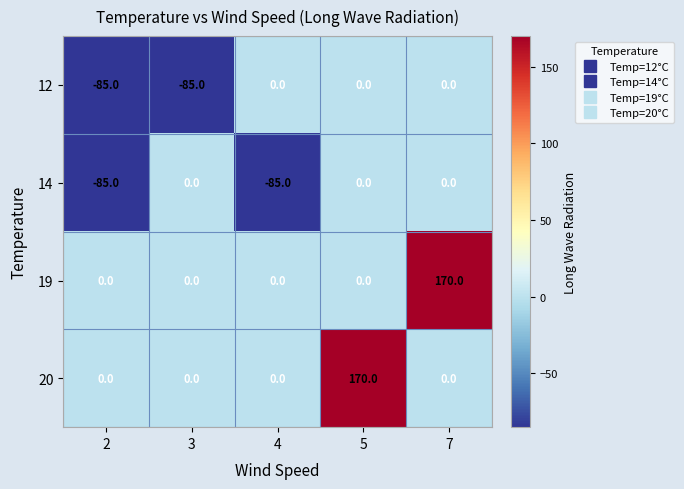

What is the average value of the 19 series?

34